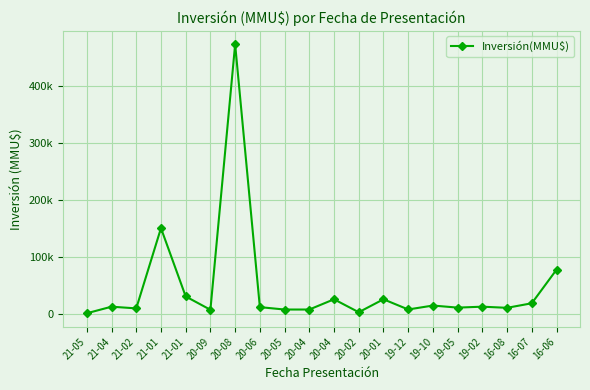

Is this an area chart (filled region under the line)?

No